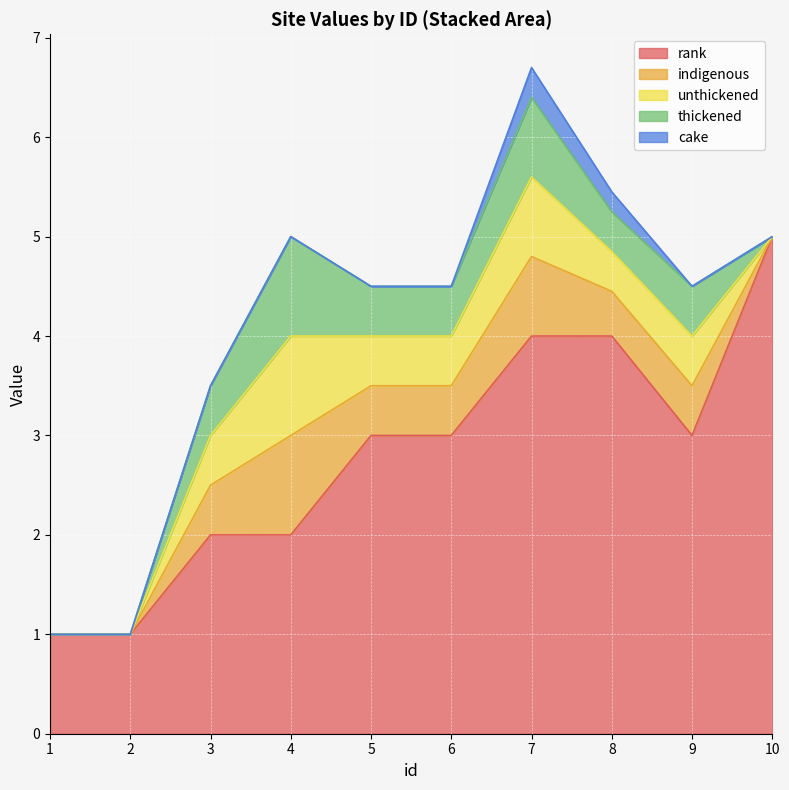

What is the average value of the cake series?

0.1